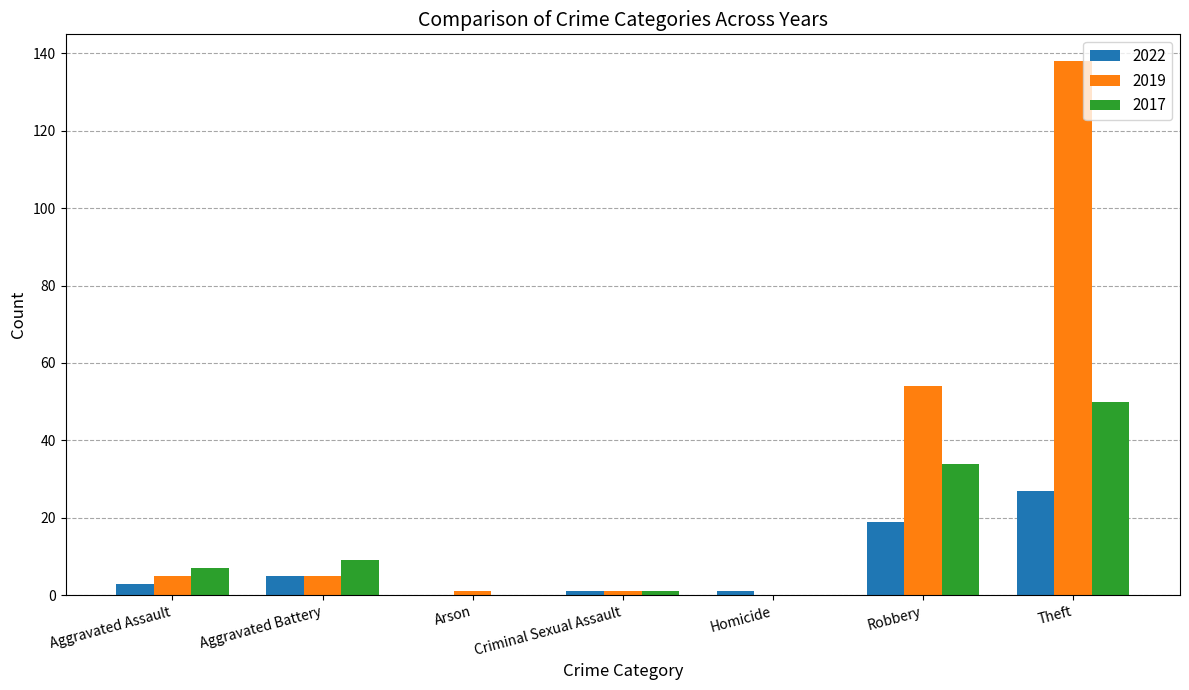

True or false: 2019 has a value of 1 at Criminal Sexual Assault.

True